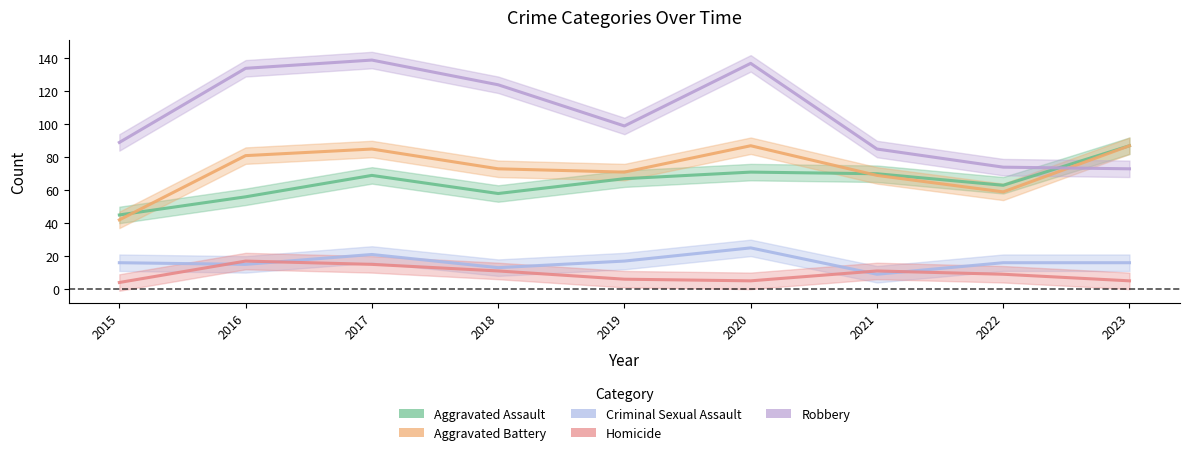

Where is the first local maximum for Aggravated Assault?

2017